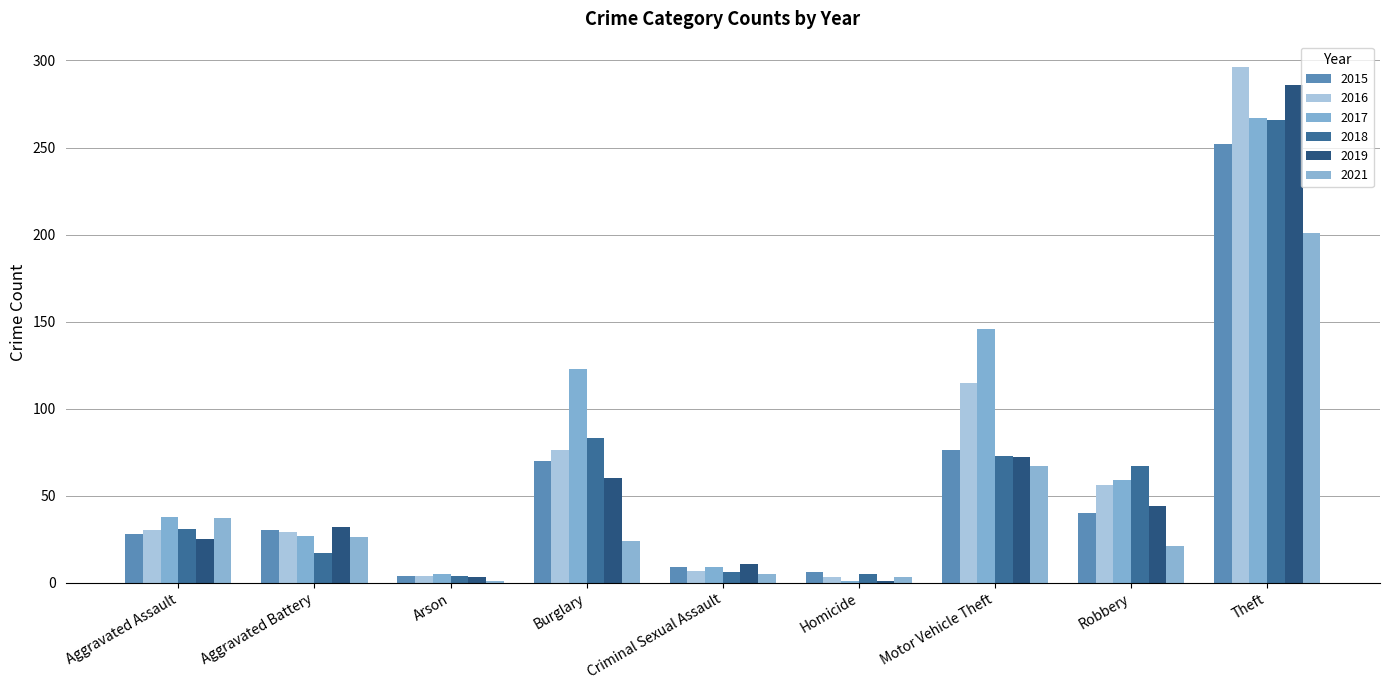

What is the label of the 1st bar from the left?

Aggravated Assault